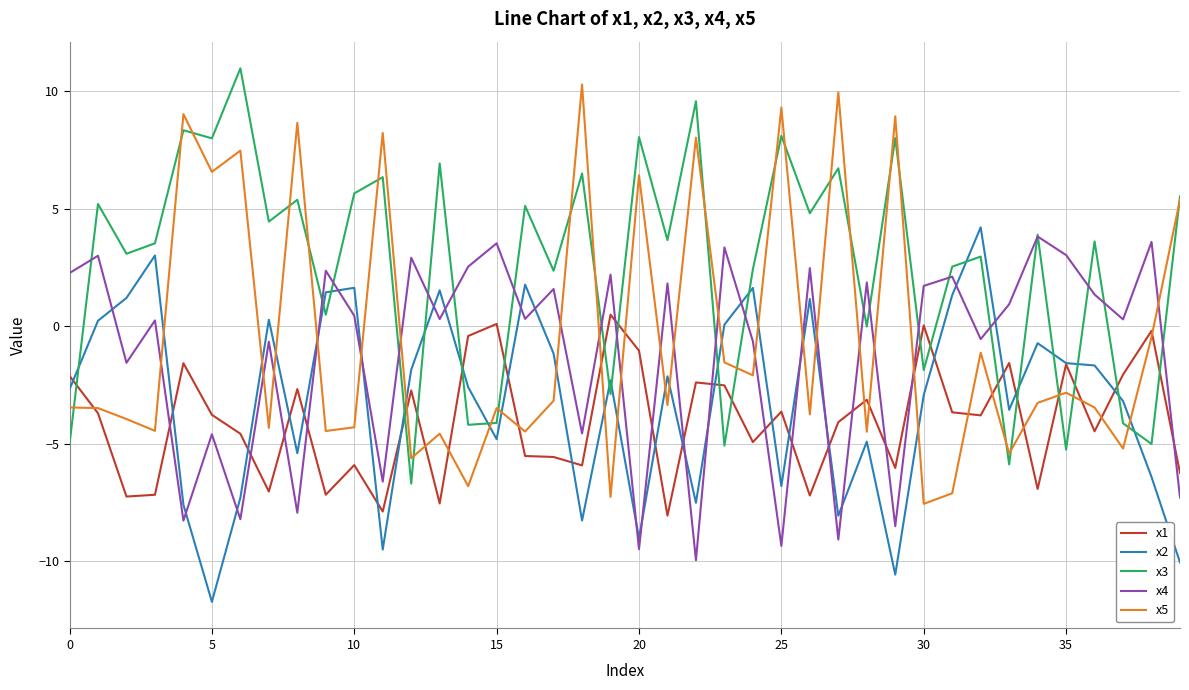

What is the difference between the maximum and minimum values in the x3 series?

17.7